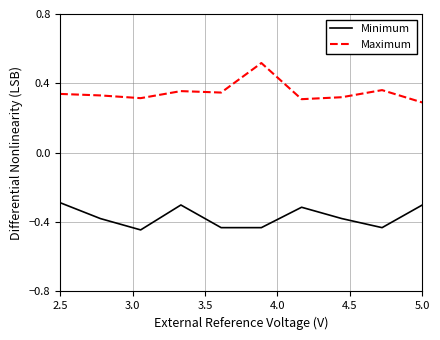

Does the chart display data point markers on the line(s)?

No